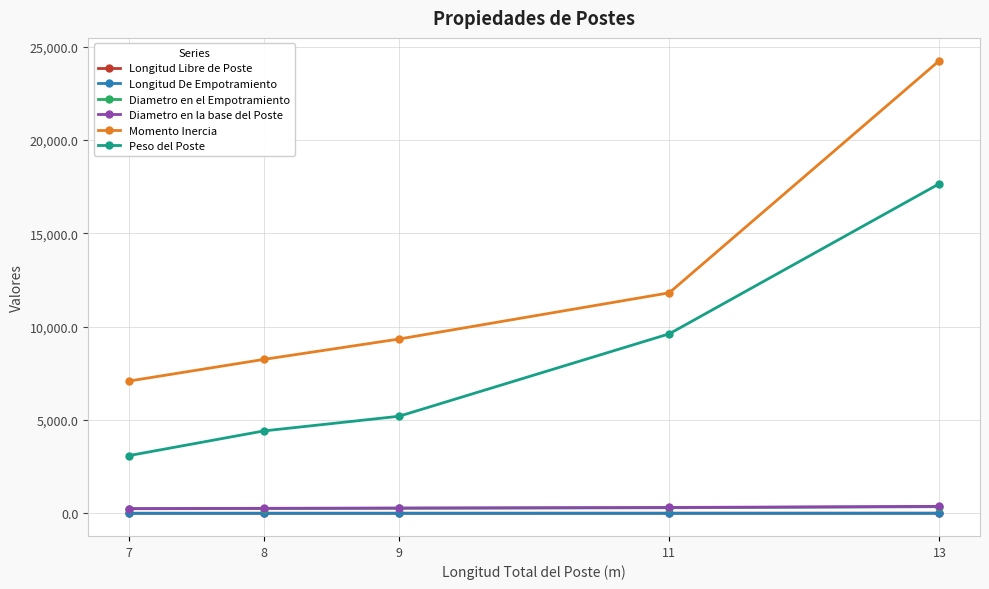

Which series has the widest spread of values?

Momento Inercia